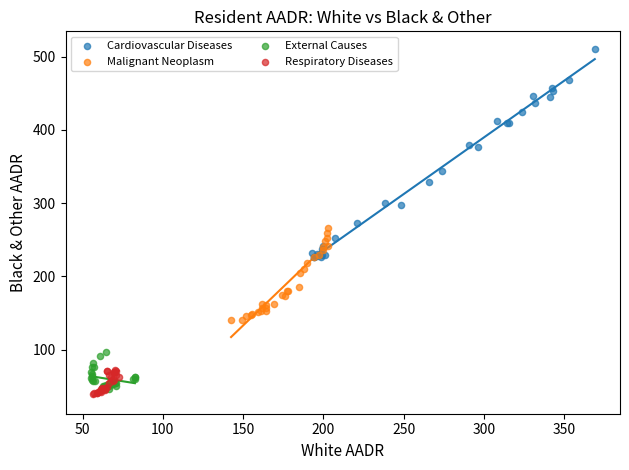

Which series has the widest spread of Y values?

Cardiovascular Diseases